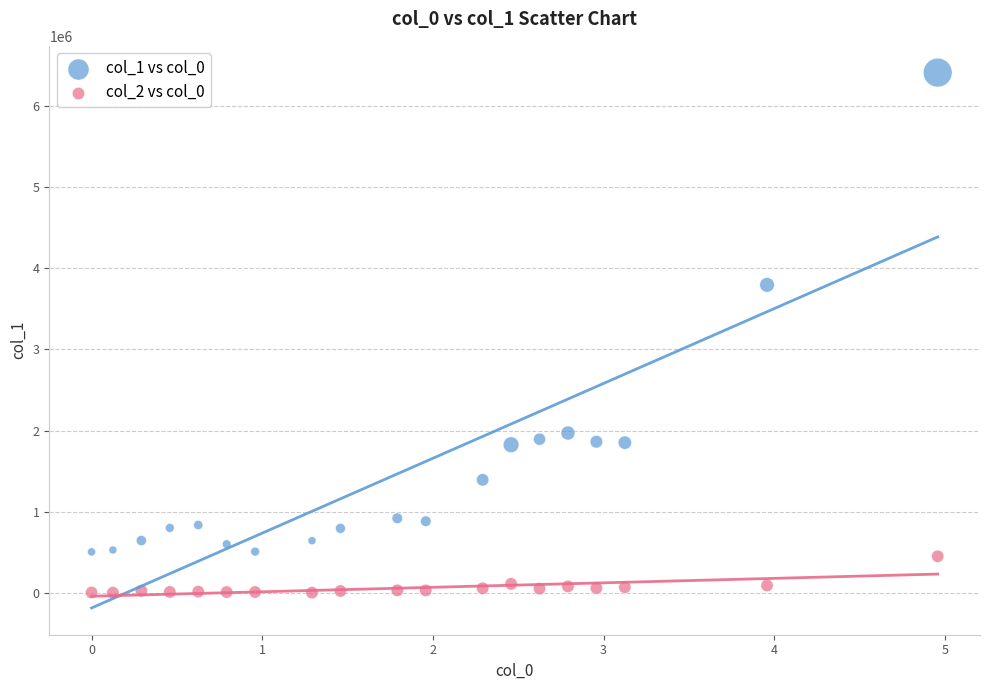

Which series contains the highest Y value?

col_1 vs col_0